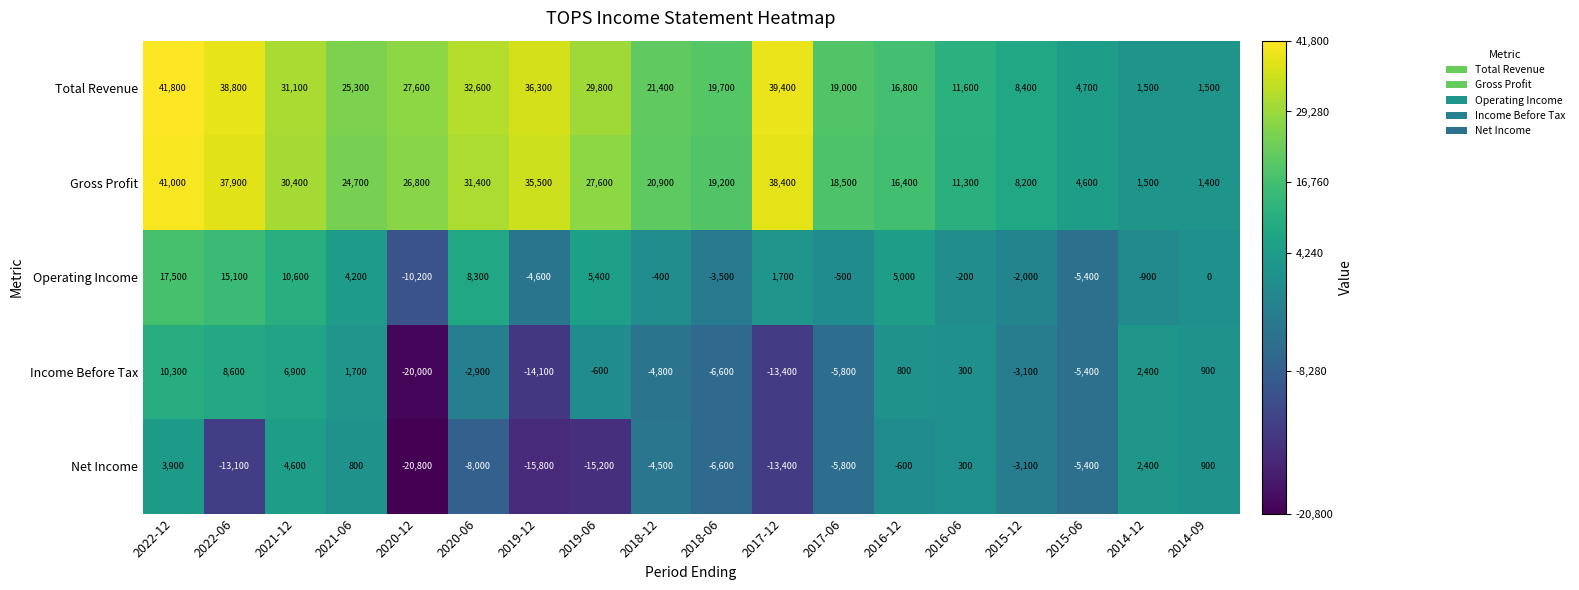

What is the difference between the Gross Profit values at 2022-06 and 2016-12?

21500